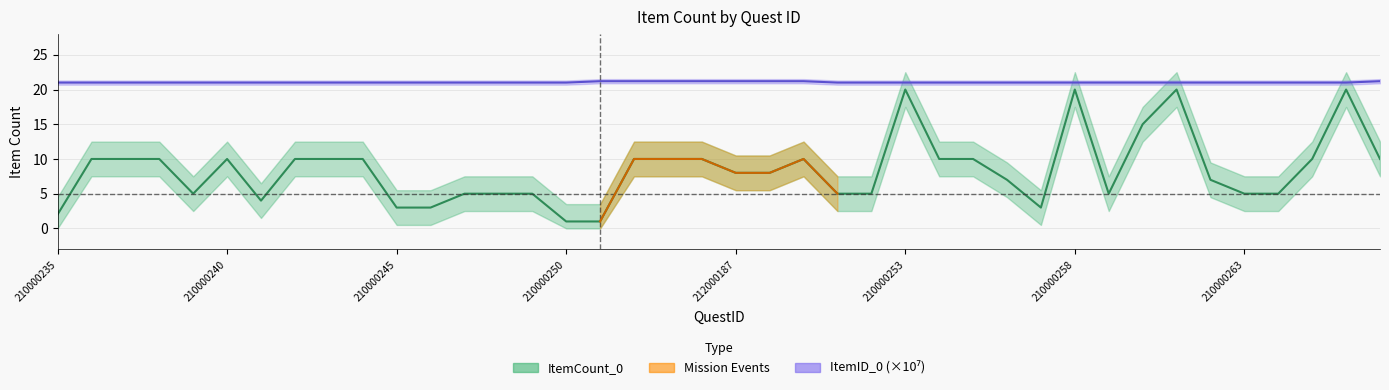

How many interior local valleys does the ItemCount_0 series have?

4